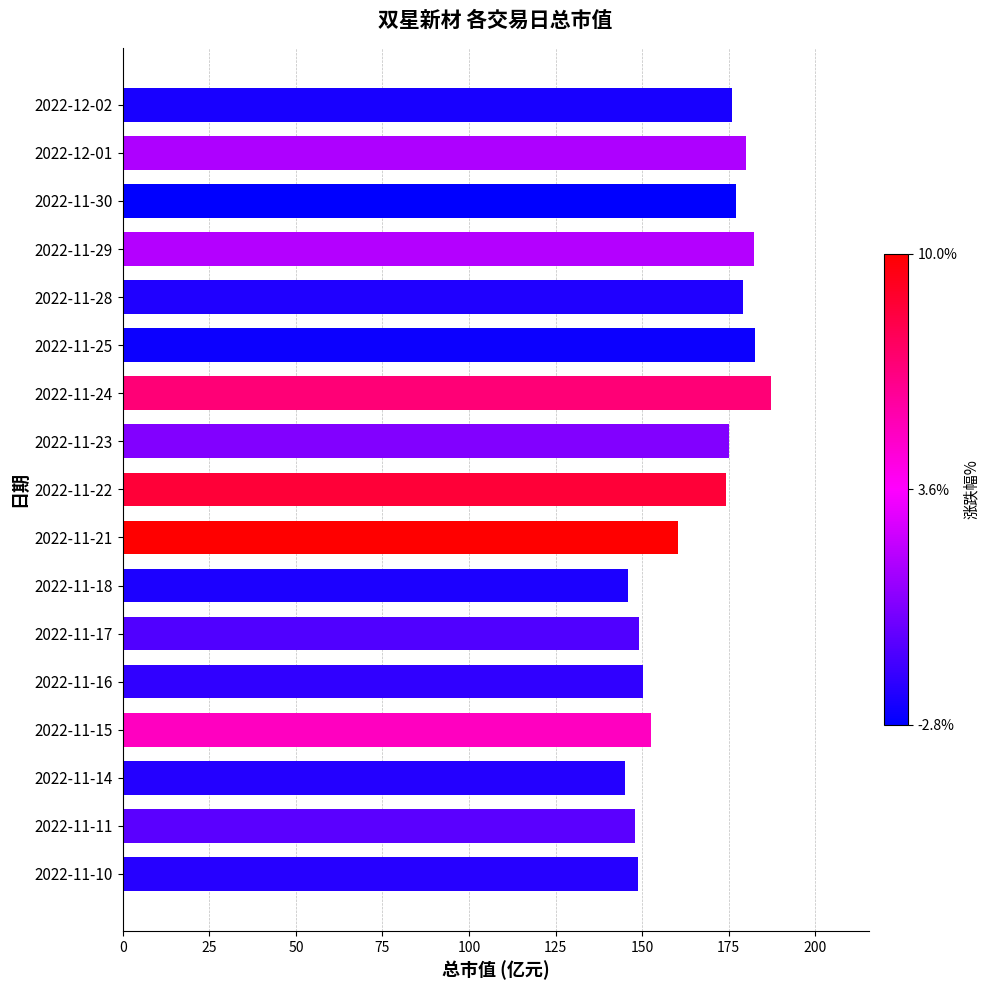

At which label is the value closest to 166?

2022-11-21